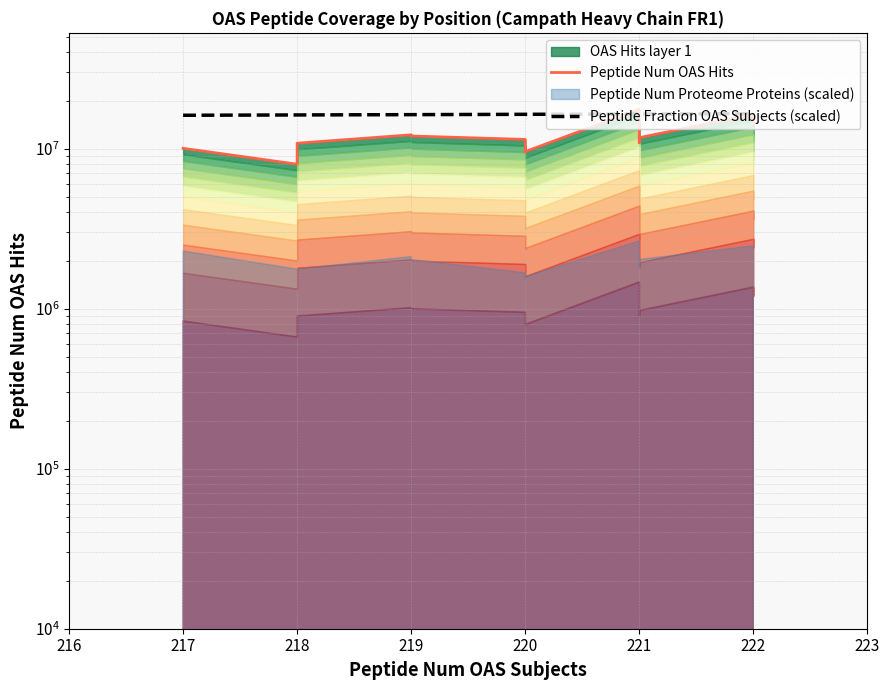

The value of Peptide Num OAS Hits at 217 is 17355360.8. True or false?

False